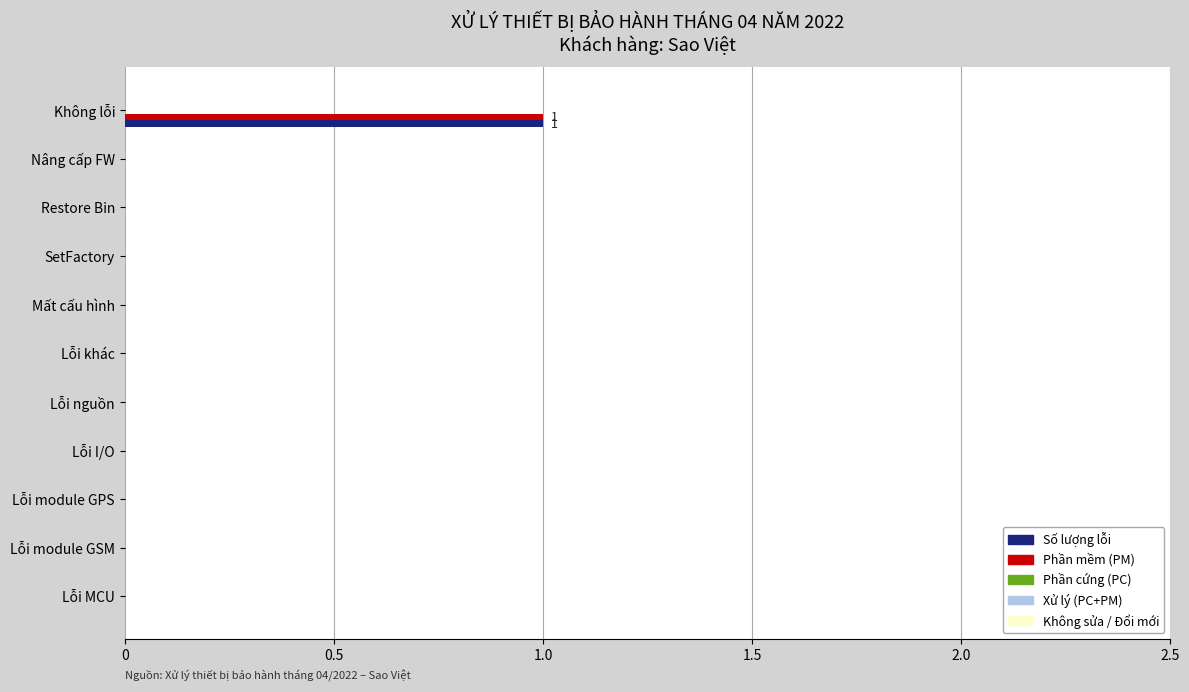

At which category is the sum across all series the highest?

Không lỗi